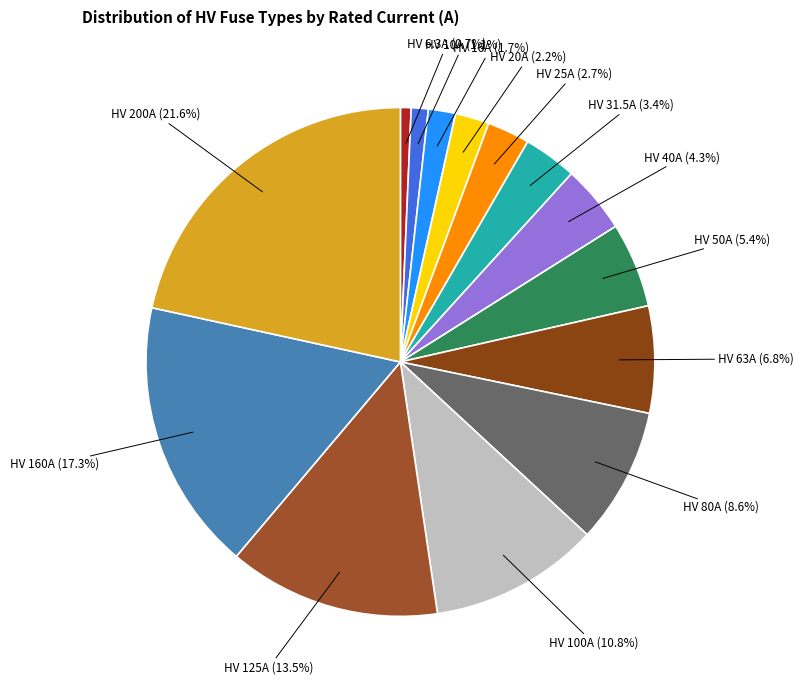

What is the total percentage of HV 25A and HV 100A?

13.5%